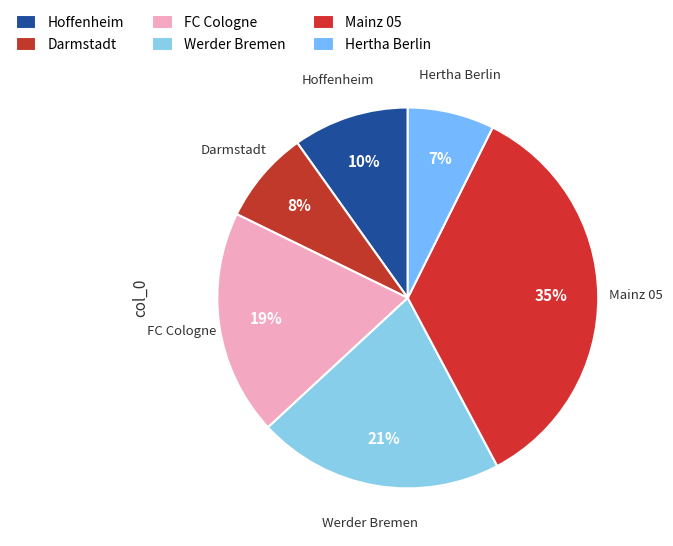

To the nearest percent, what is the difference between the largest and smallest slice percentages?

28%